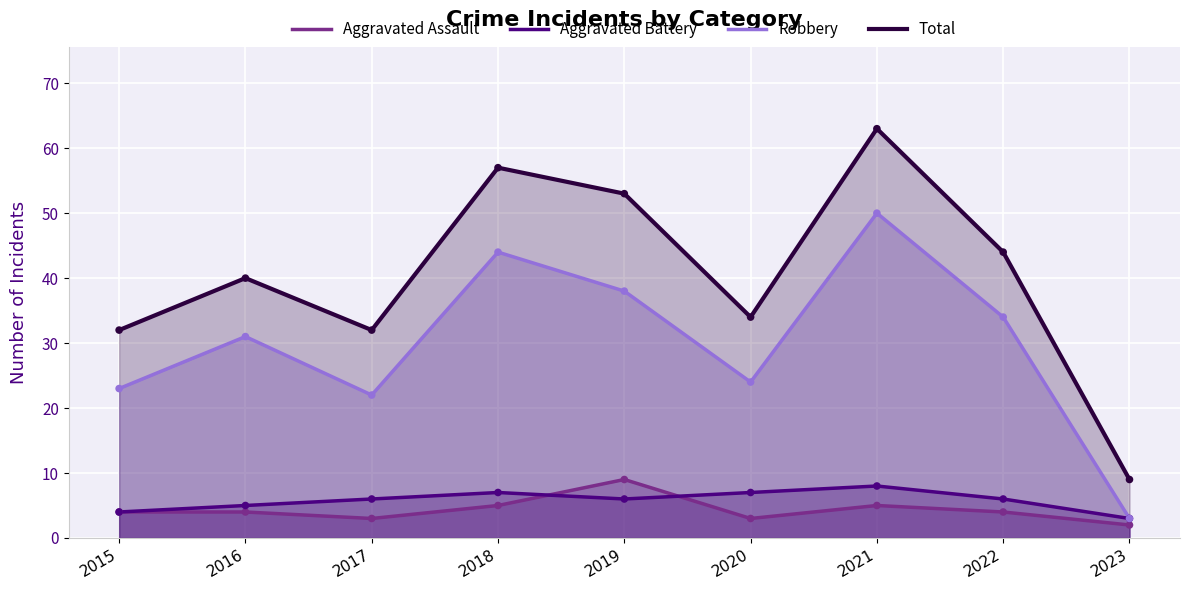

Which series contains the highest Y value?

Total